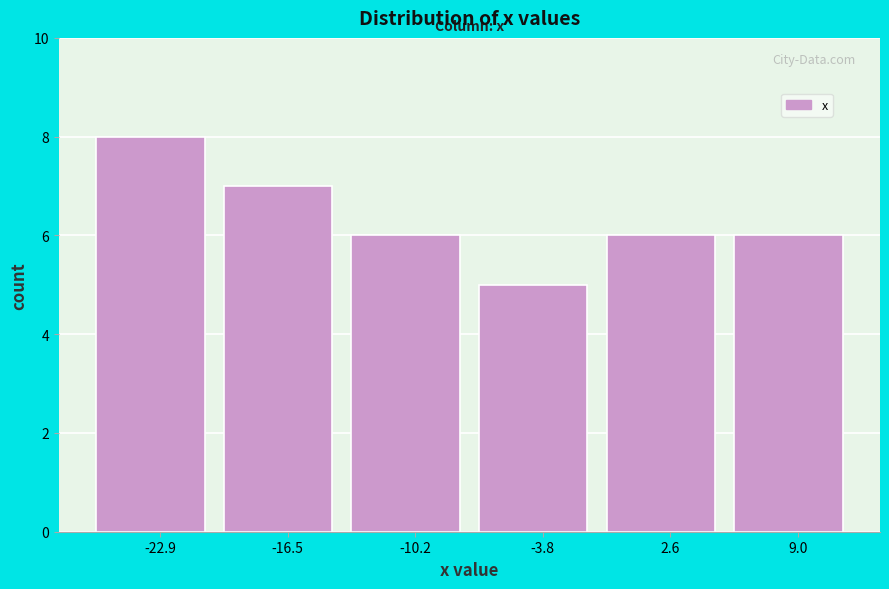

Reading right to left, what are all the values shown in this chart?

6	6	5	6	7	8